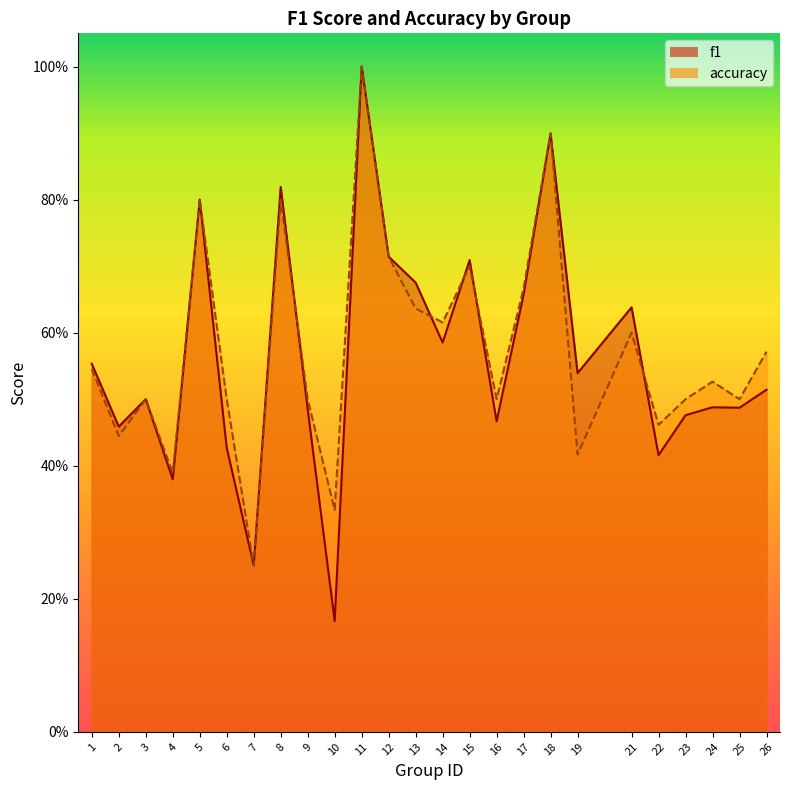

At which label is f1 closest to 0?

10